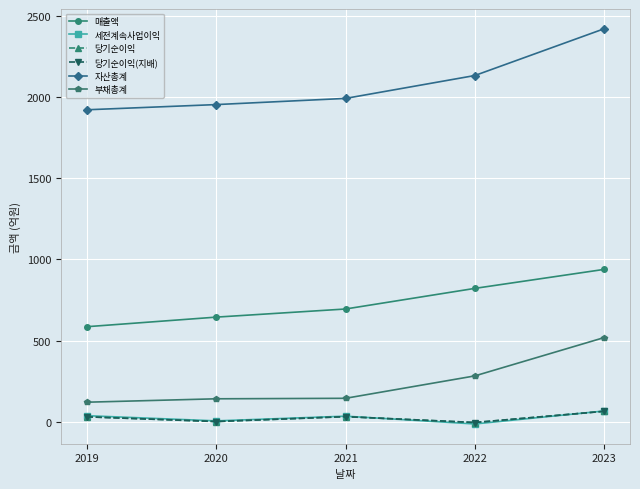

Is the value of 자산총계 at 2019 greater than the value of 당기순이익(지배) at 2023?

Yes